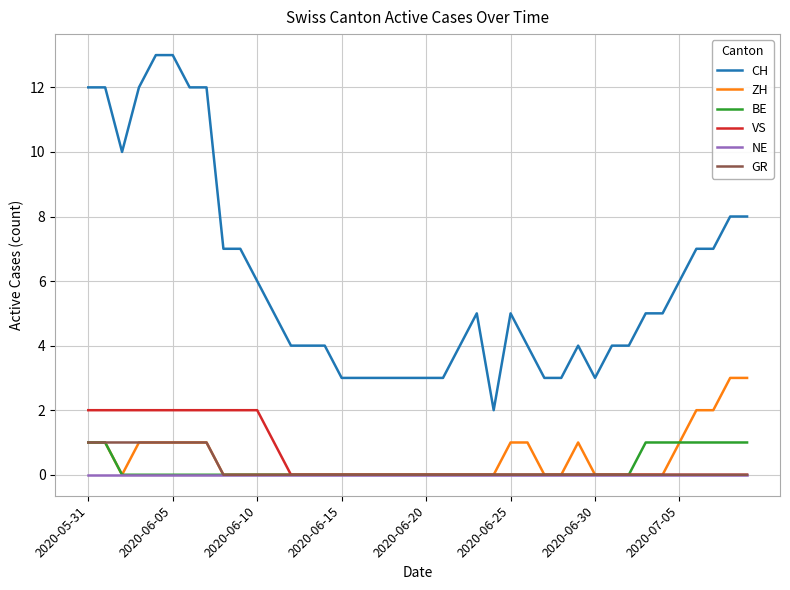

Which series has the widest spread of values?

CH